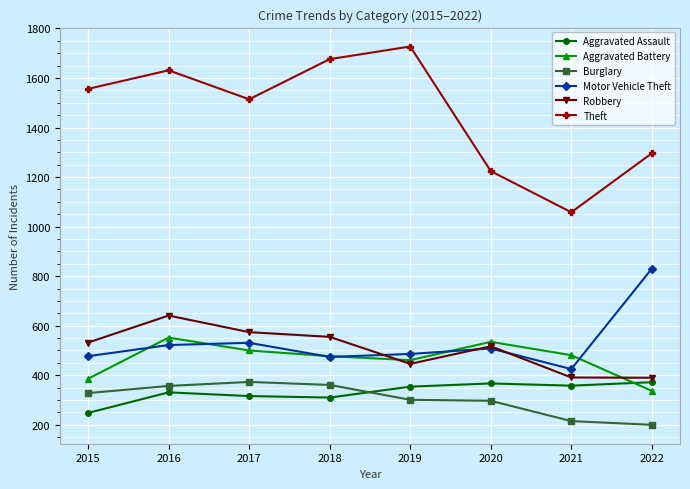

Is it true that Motor Vehicle Theft equals 186 at 2022?

False